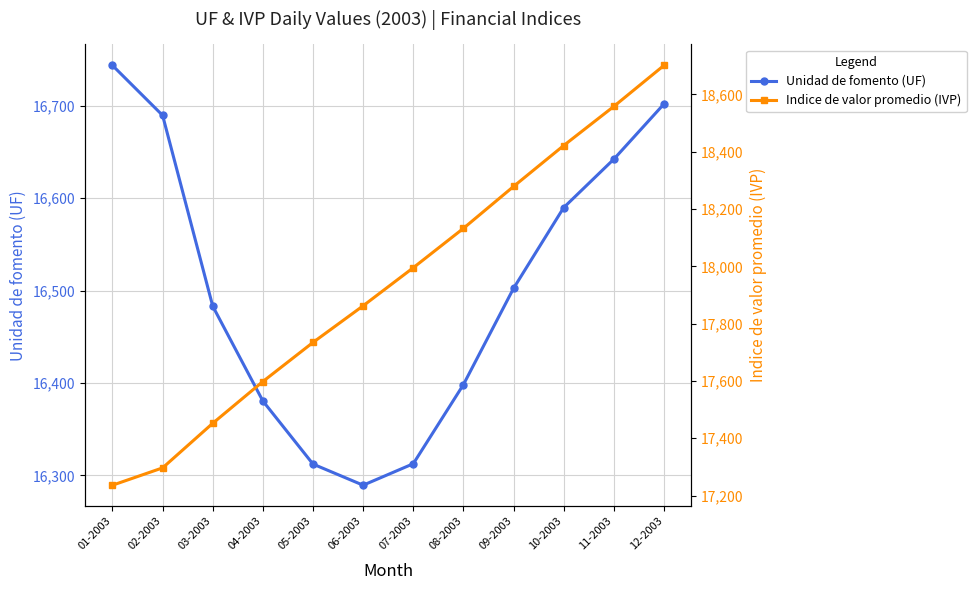

Which label corresponds to the smallest value in the chart?

06-2003